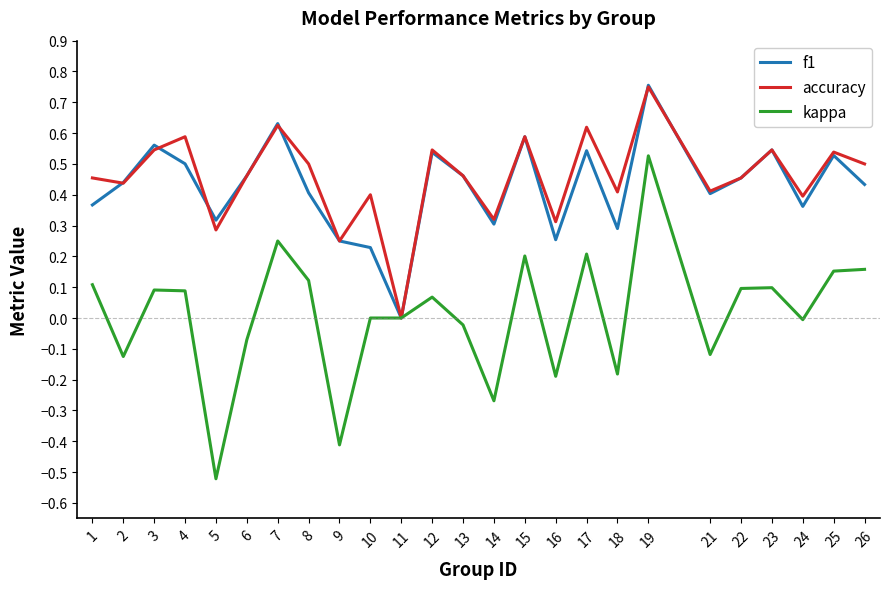

Which series has the largest total across all categories?

accuracy